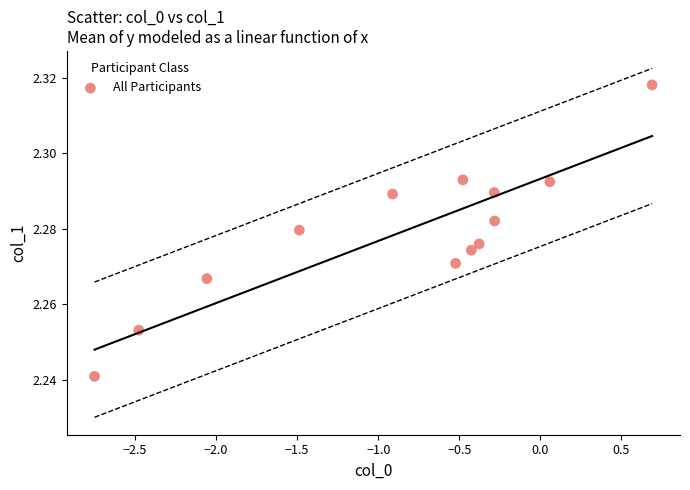

What is the range of X values (max minus min)?

3.4